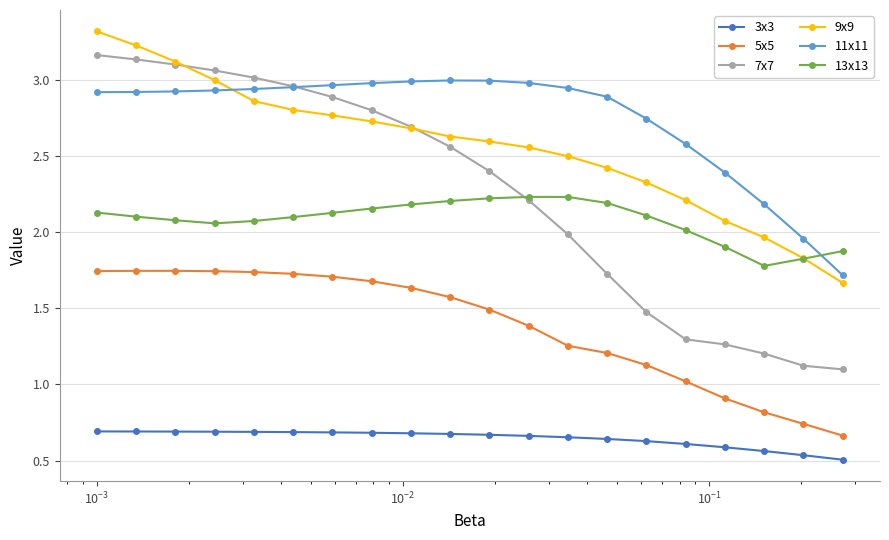

What is the maximum value shown in the chart?

3.3